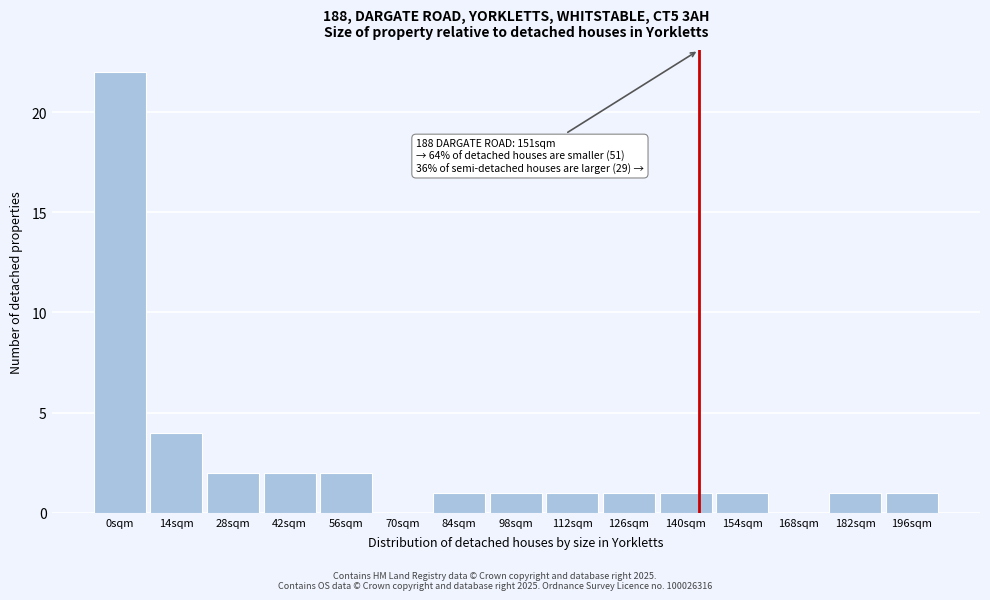

Reading right to left, list all the values displayed in this chart.

196sqm=1	182sqm=1	168sqm=0	154sqm=1	140sqm=1	126sqm=1	112sqm=1	98sqm=1	84sqm=1	70sqm=0	56sqm=2	42sqm=2	28sqm=2	14sqm=4	0sqm=22